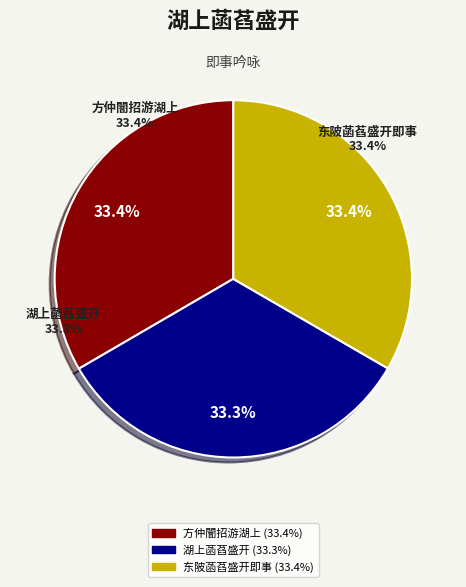

The 湖上菡萏盛开游人如织抵暮皆入郭余独往坐堤畔命小奚拨阮为吴歌 slice represents 33% of the pie. True or false?

True